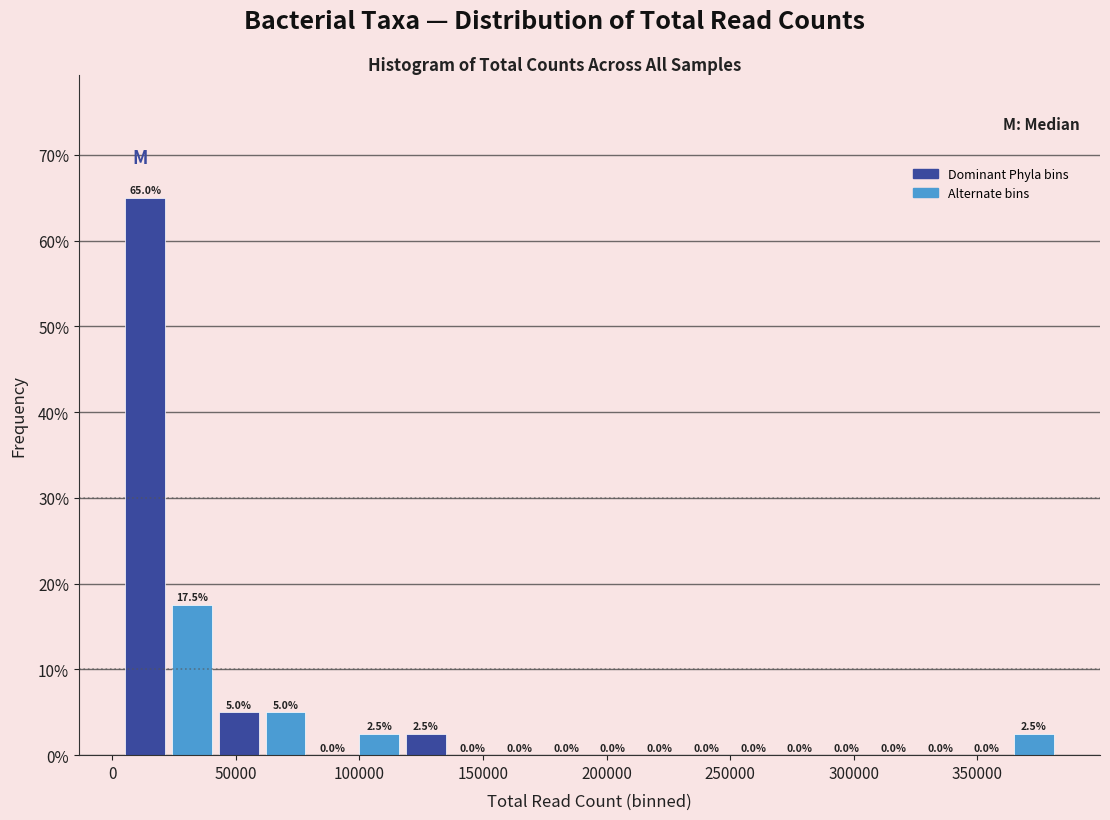

Read against the x-axis, roughly where is the centre of the tallest bar?

15000